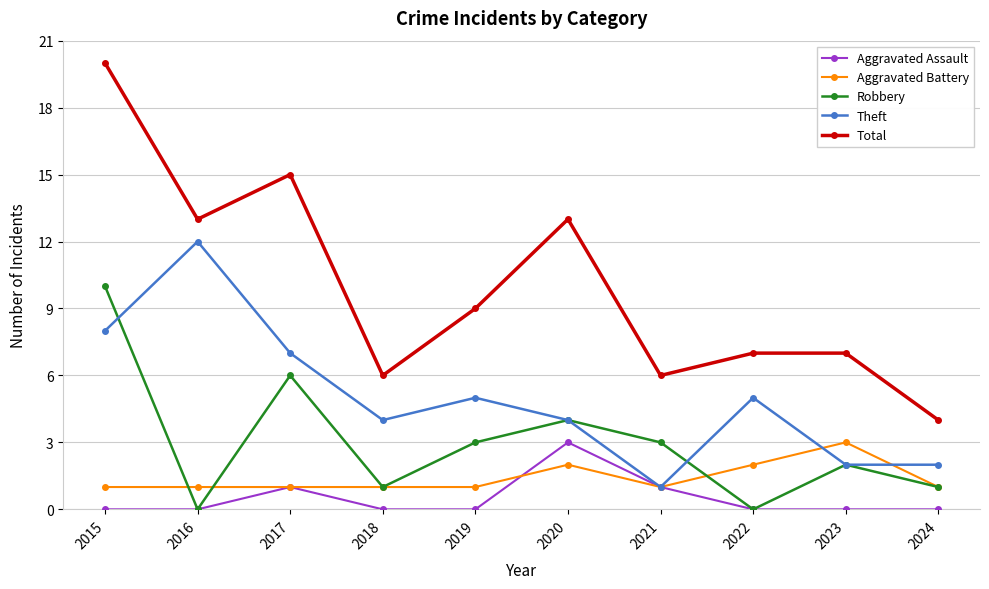

How many lines are shown in the chart?

5